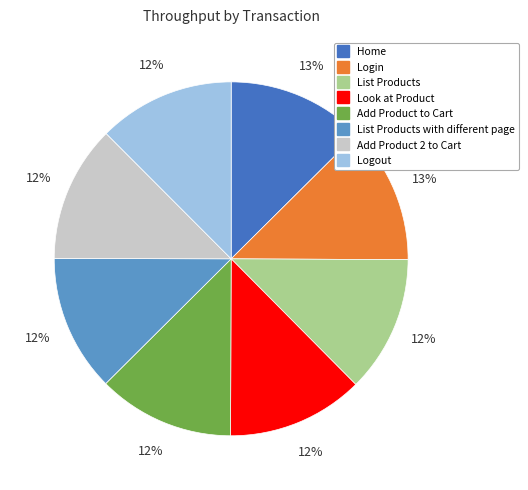

Is there a majority slice in this chart?

No